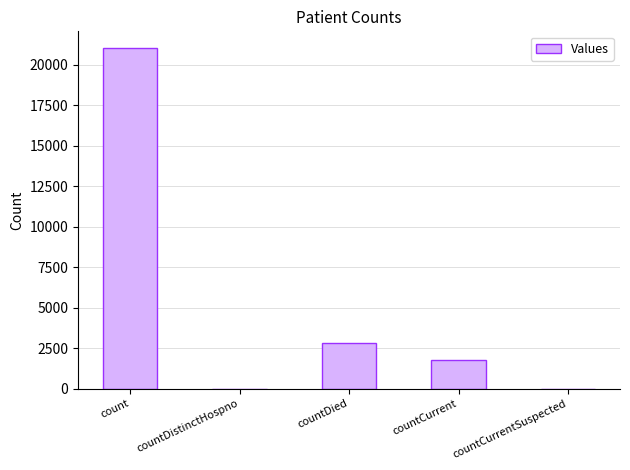

Is it true that the value at countDistinctHospno is 0?

True